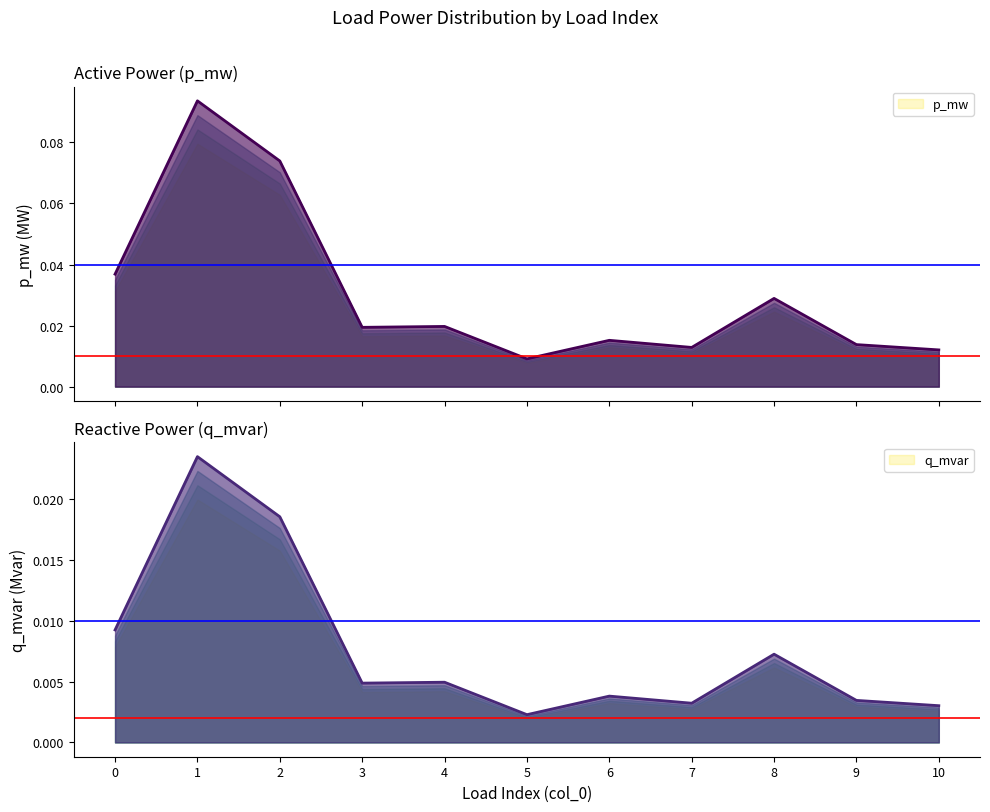

Which series has the largest total across all categories?

p_mw